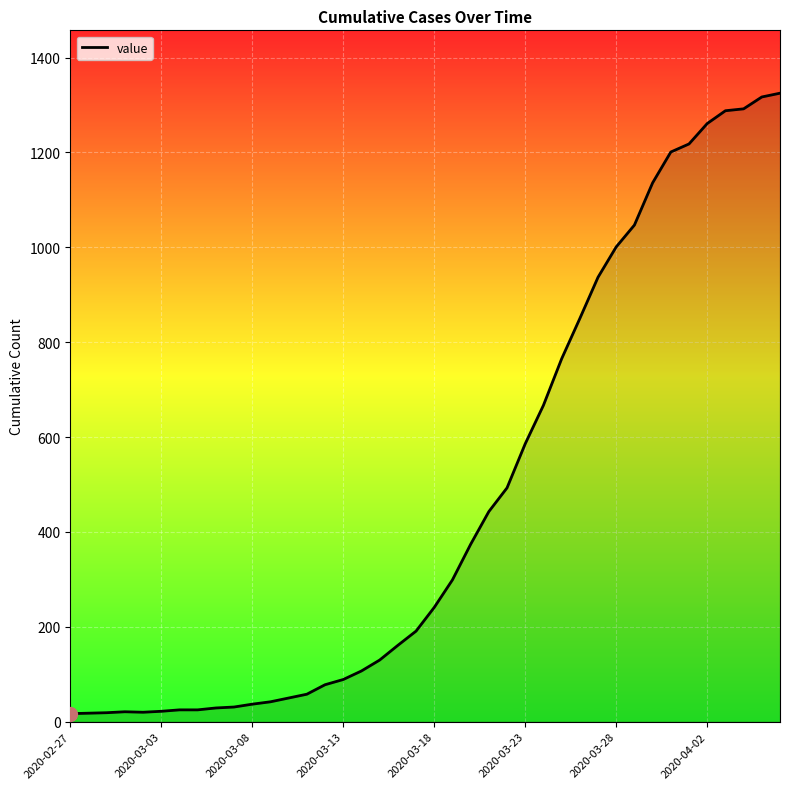

What is the greatest value displayed?

1325